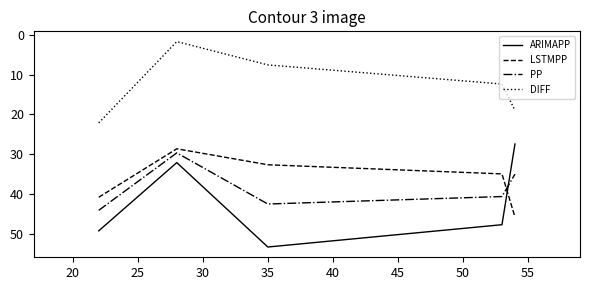

Reading right to left, transcribe all the data shown in this chart.

ARIMAPP: 27.4	47.7	53.4	32.1	49.3
LSTMPP: 45.8	35.0	32.7	28.6	40.8
PP: 35.0	40.7	42.5	29.7	44.1
DIFF: 19.0	12.3	7.5	1.7	22.1